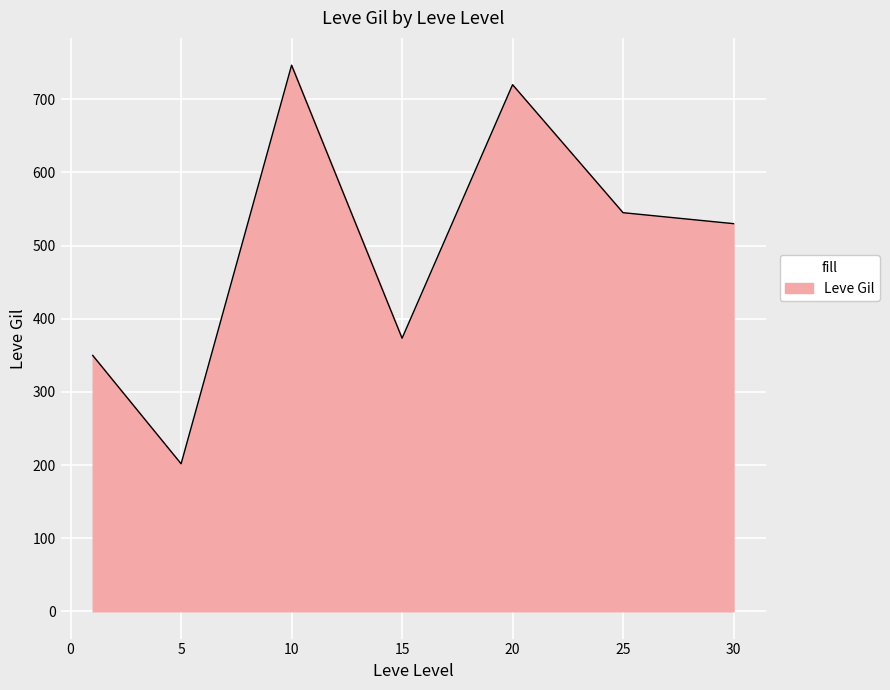

What is the greatest value displayed?

746.7